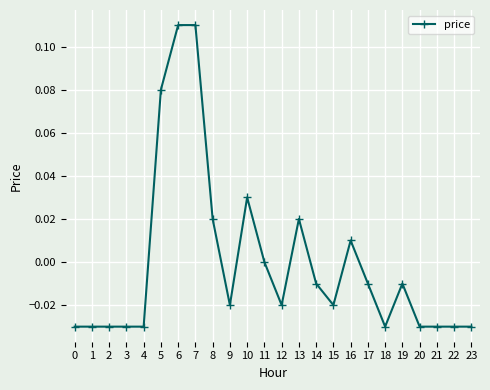

True or false: there are more than 1 points higher than both neighbors.

True